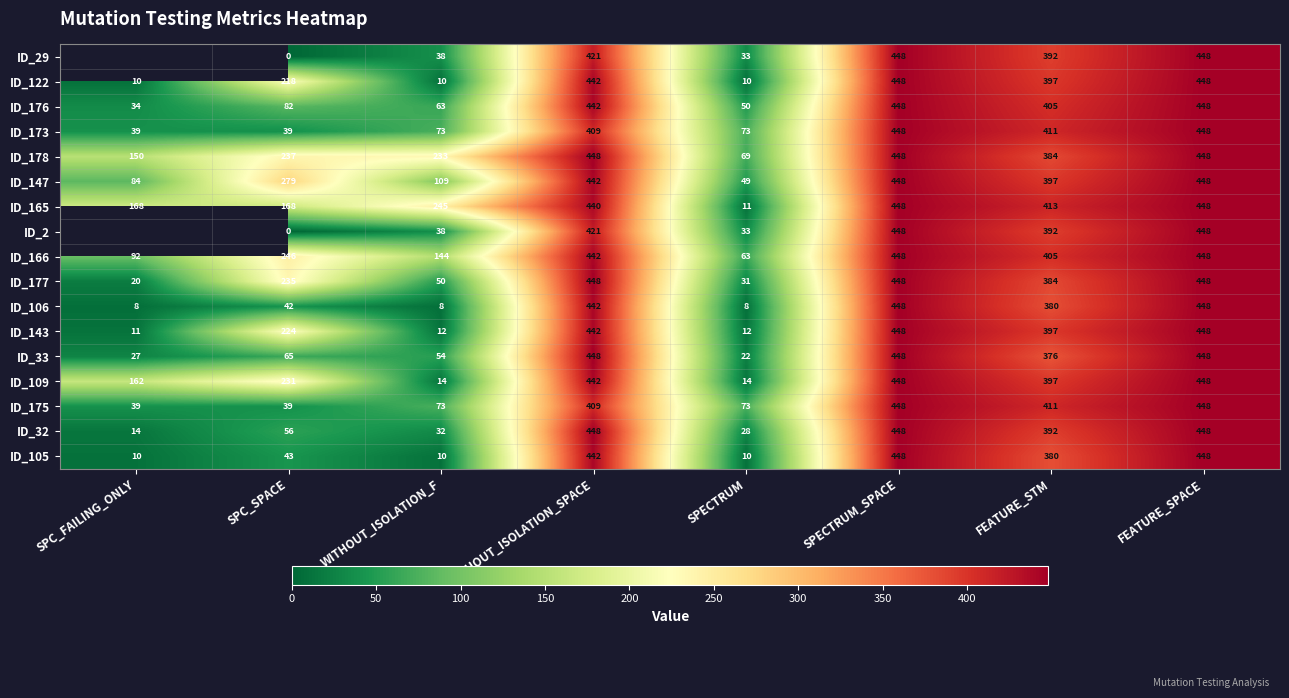

Which series changed the most between WITHOUT_ISOLATION_F and FEATURE_SPACE?

ID_106